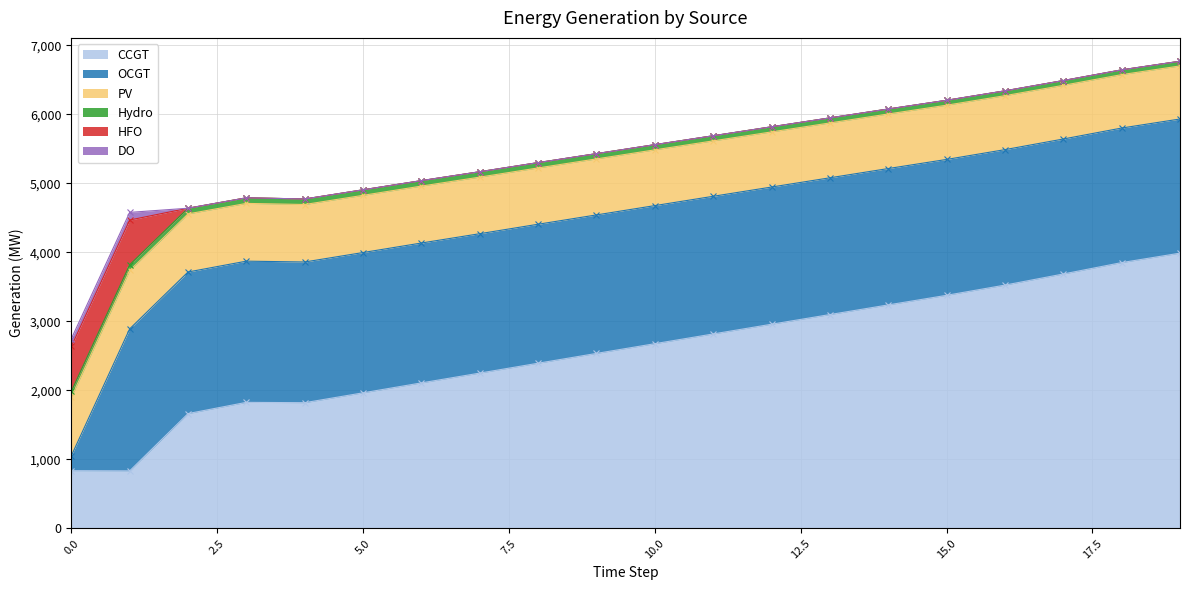

True or false: DO has a value of 42 at 3.

False